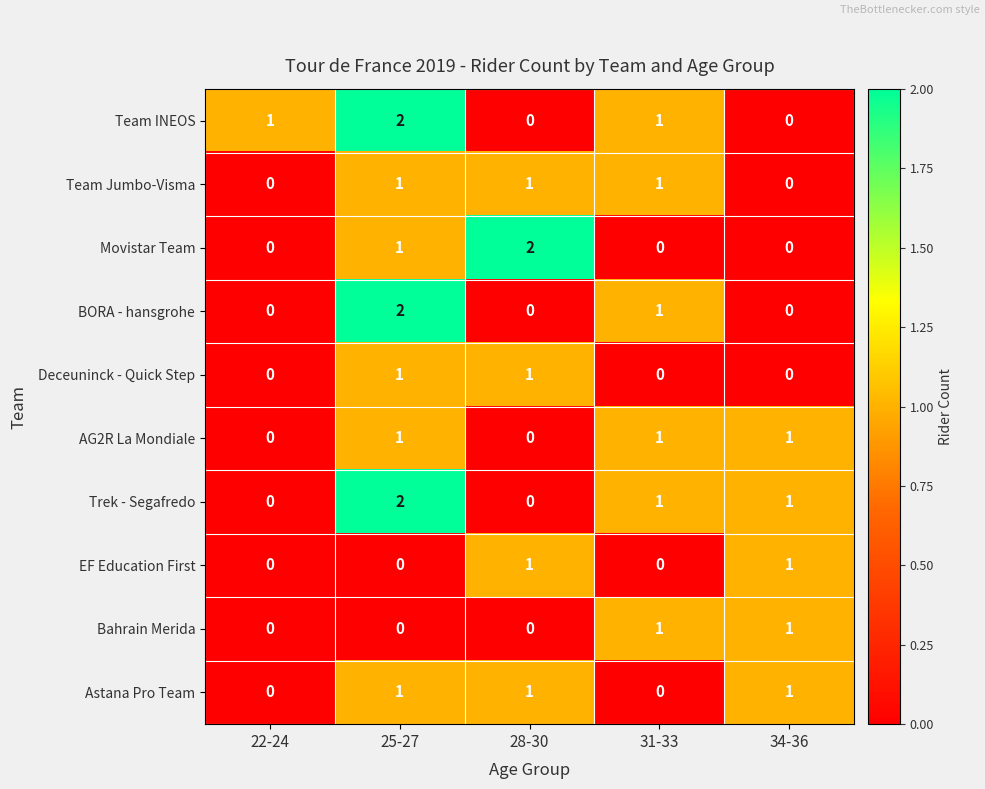

At which category is the sum across all series the highest?

25-27